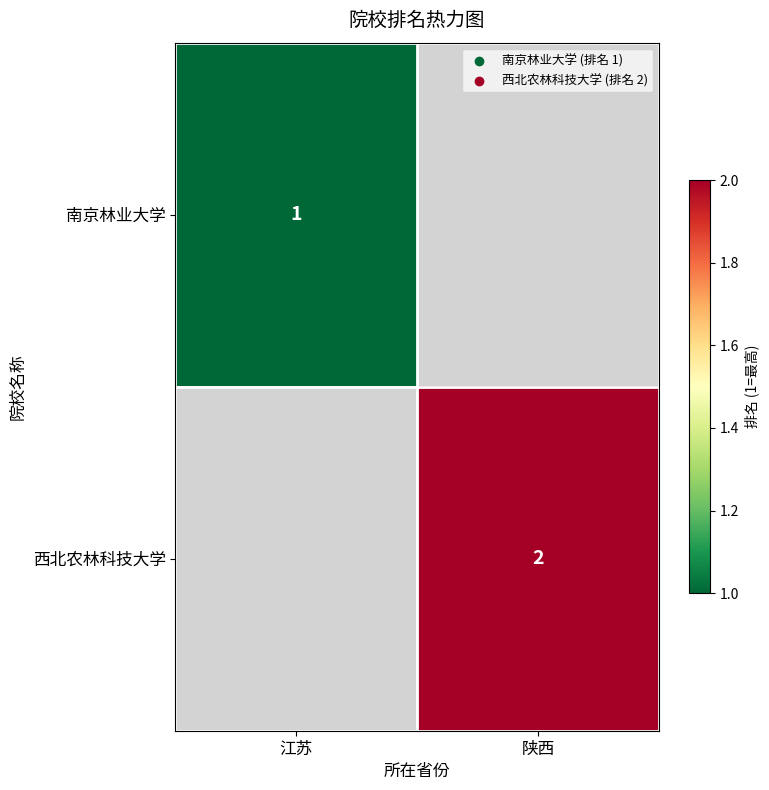

What is the total value across all series at 江苏?

1